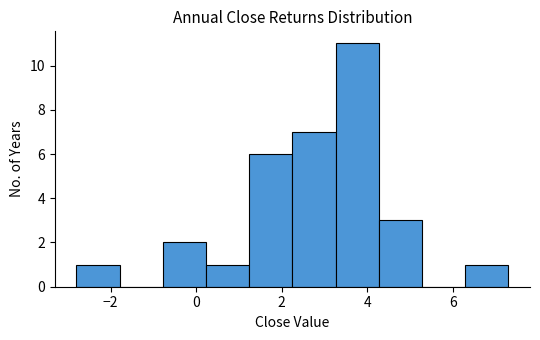

How tall is the bar that spans 4.2 to 5.2 on the x-axis? Neither the bar edges nor the heights are printed on the chart, so give them approximately, as read against the axes.

3